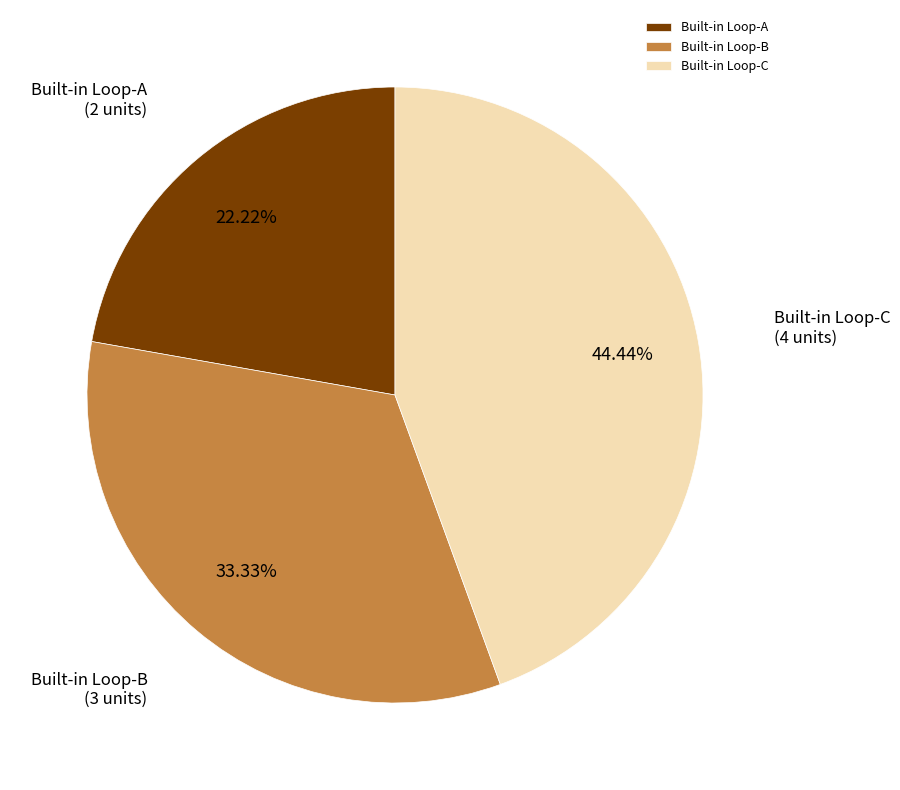

Which slice is the largest?

Built-in Loop-C